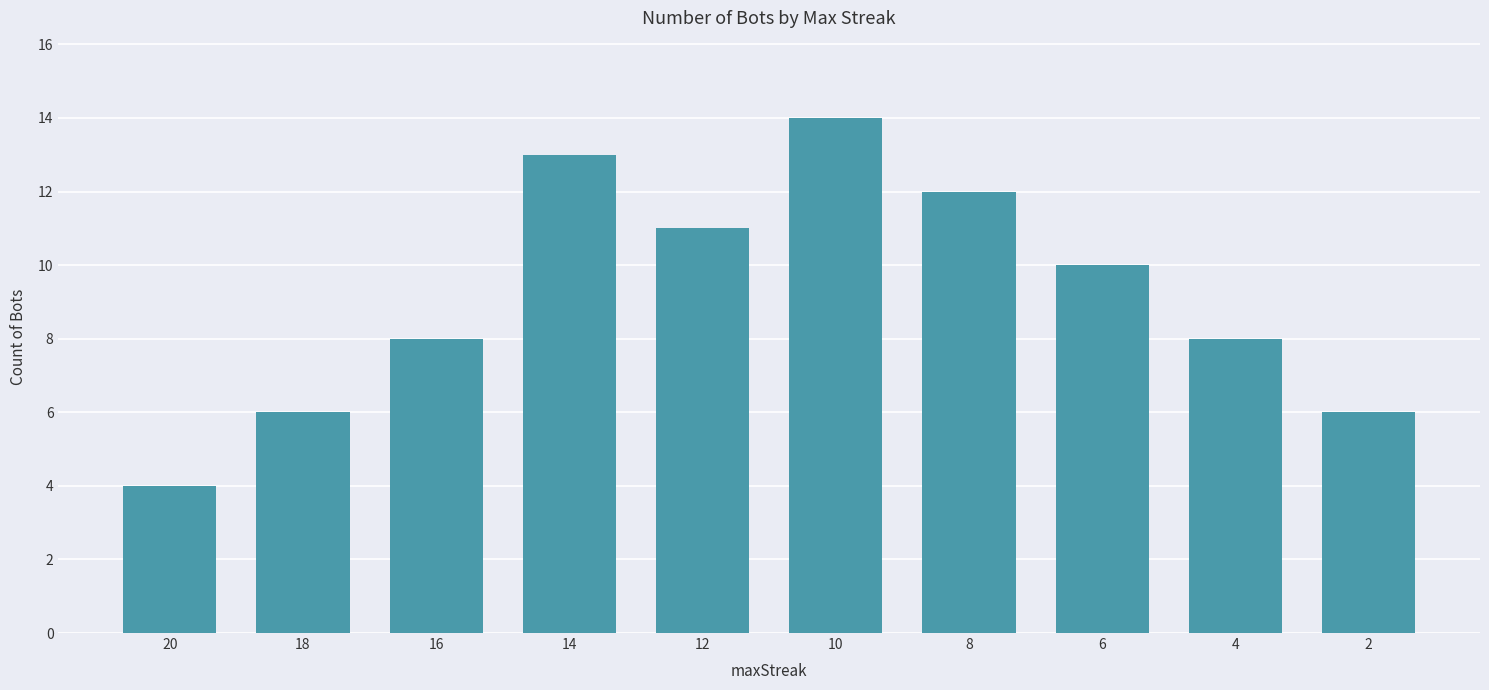

Read the value at 18, to the nearest 10.

10